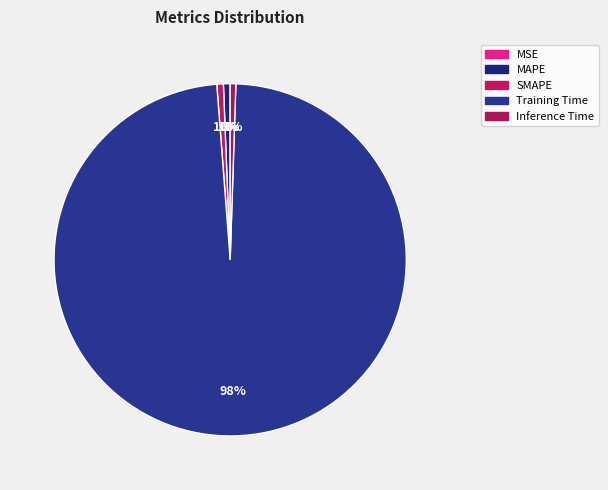

Do Training Time and SMAPE together represent more than half of the pie?

Yes